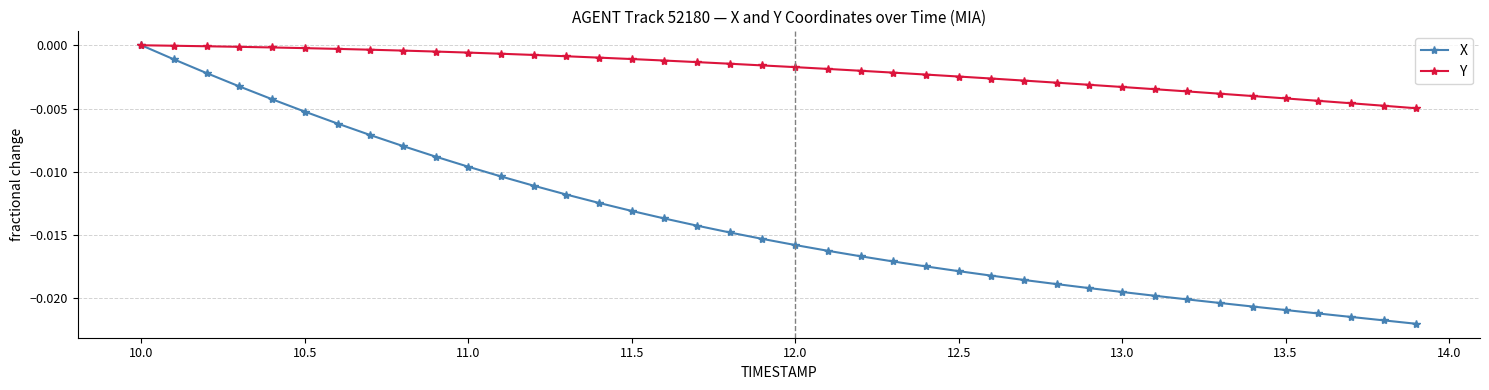

Which series has the largest total across all categories?

Y